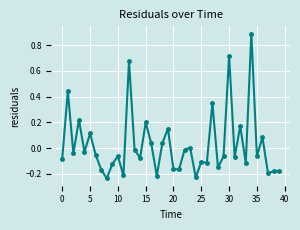

What is the value of the 35th point from the left?

0.9